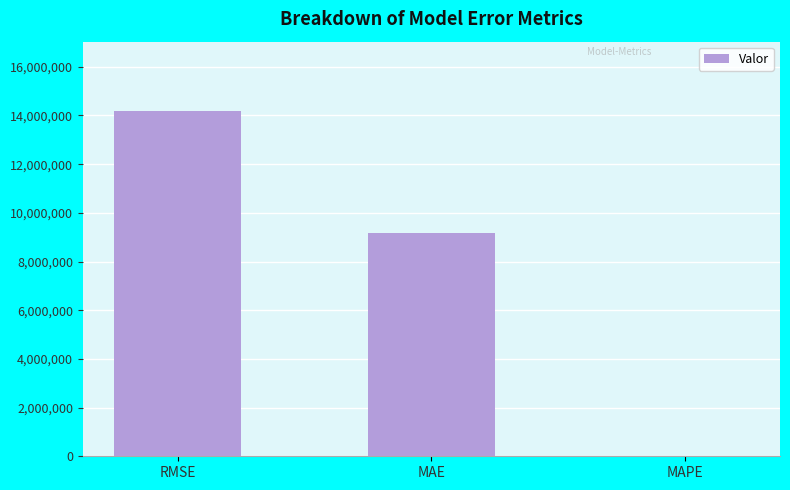

Count the number of categories in the chart.

3